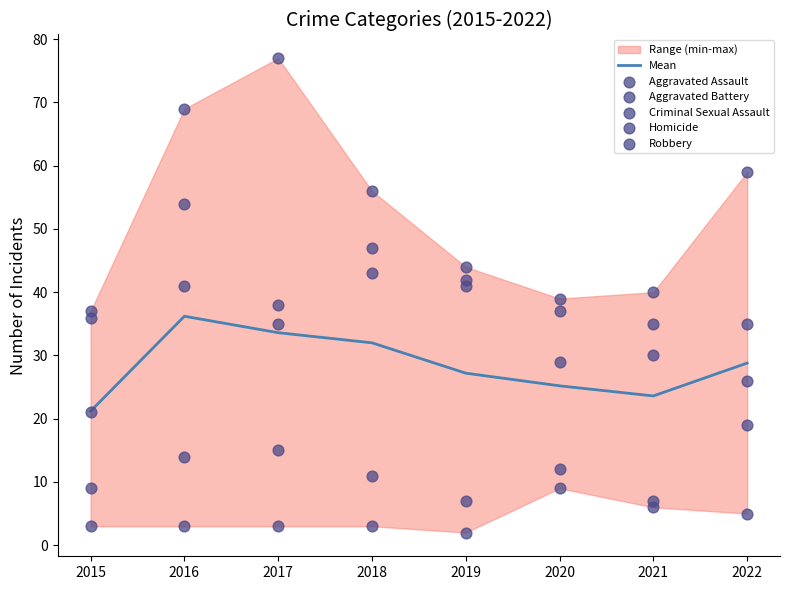

At which category is the sum across all series the highest?

2016